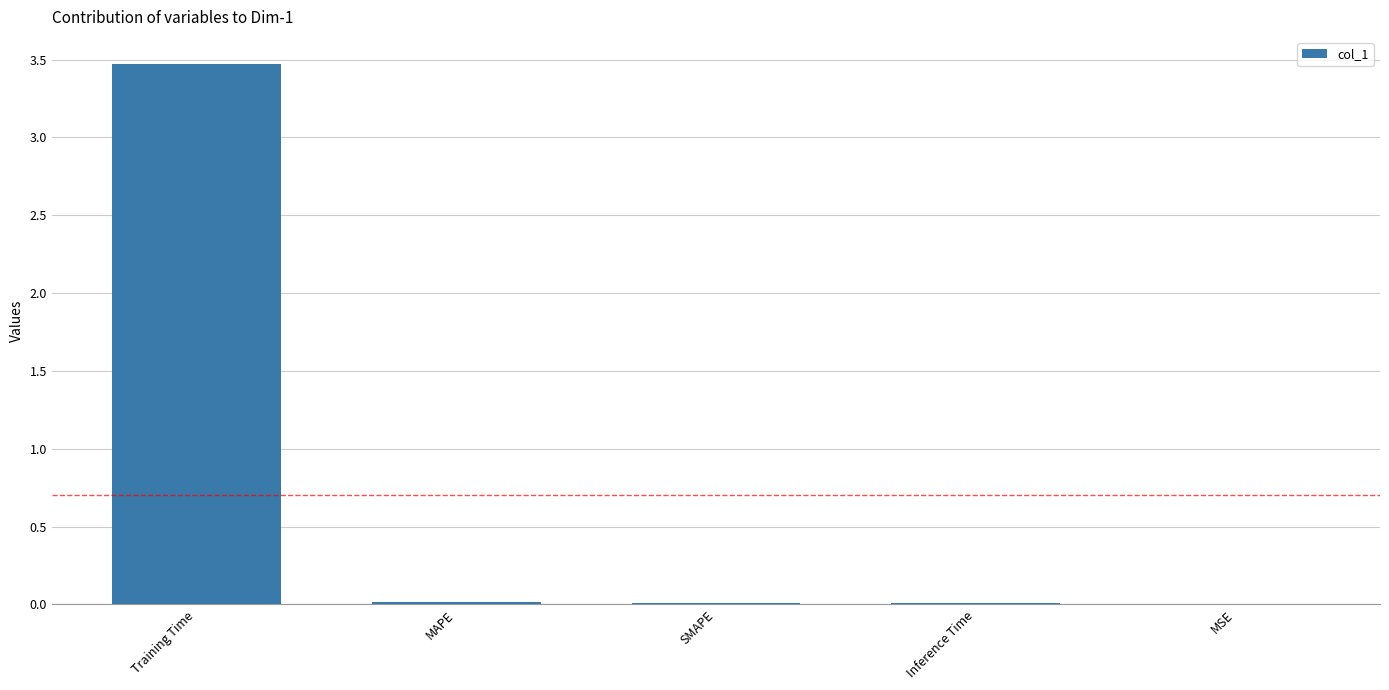

Which category has the highest value across all series?

Training Time